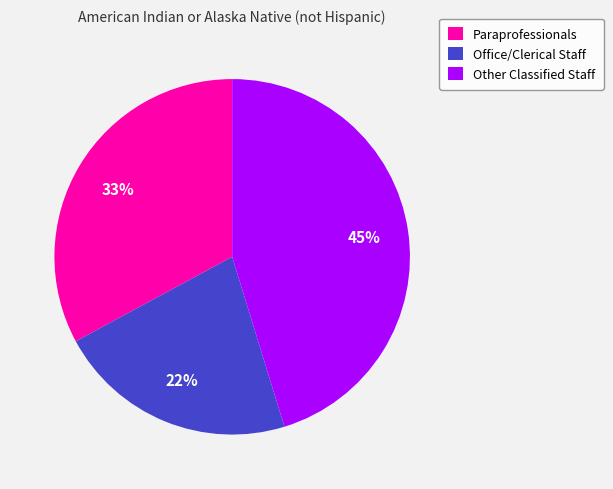

Rank the categories by value from lowest to highest.

Office/Clerical Staff, Paraprofessionals, Other Classified Staff